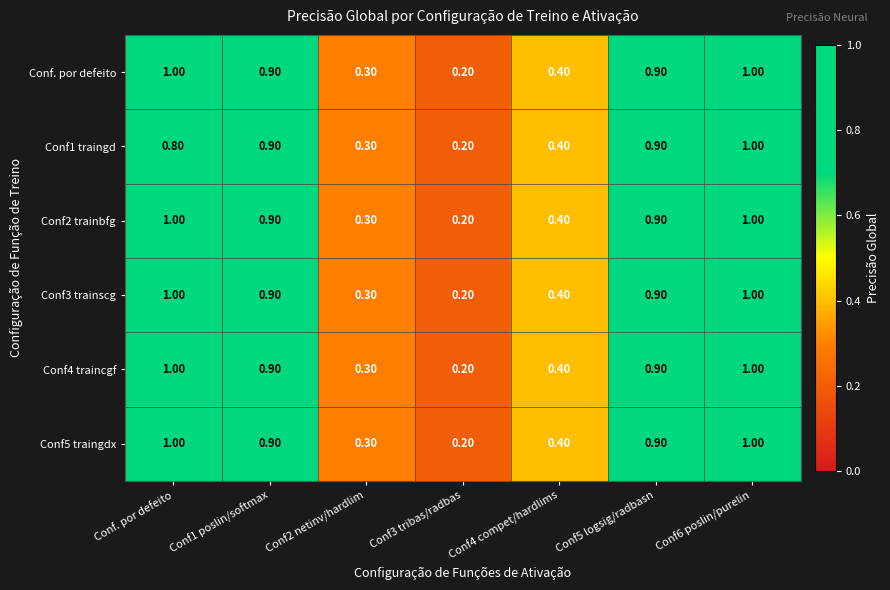

How many distinct data groups are displayed?

6